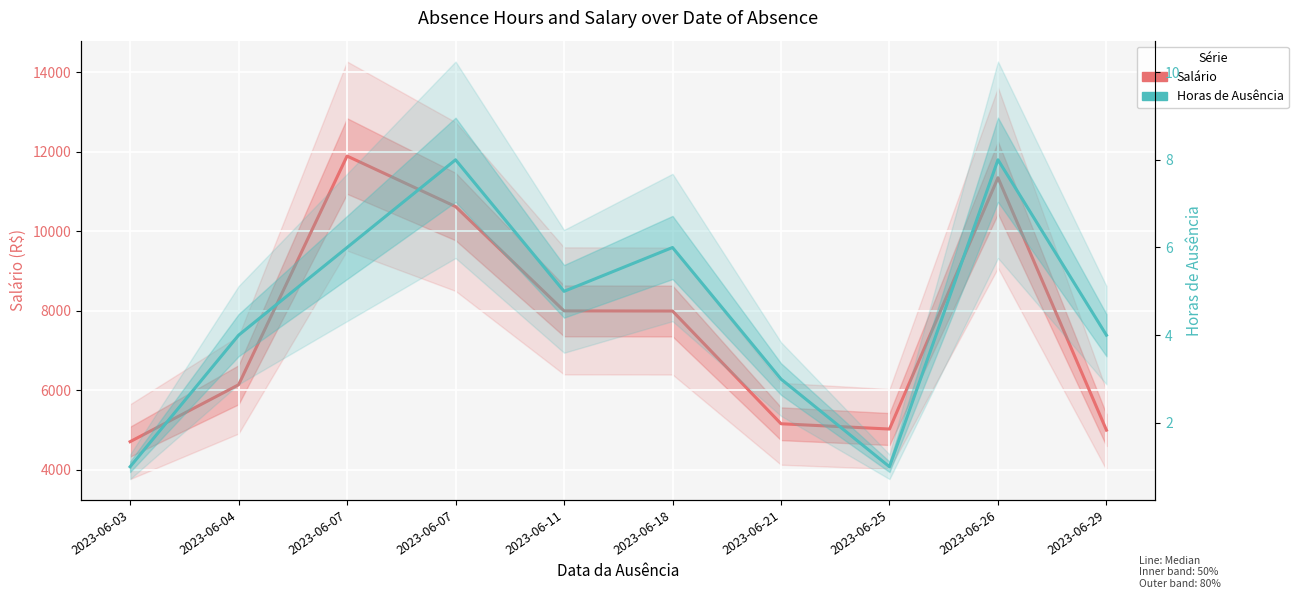

What is the sum of all Horas de Ausência values?

46.0